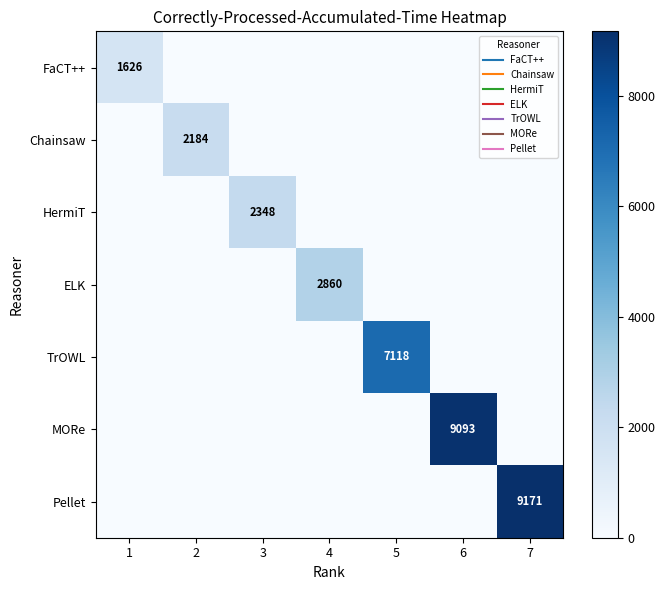

Where is MORe nearest to the value 4546?

1